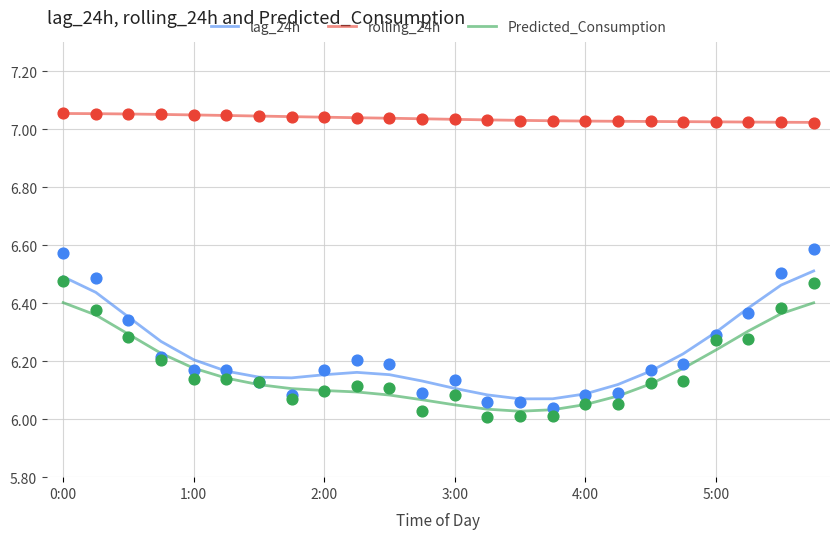

Which series has the largest total across all categories?

rolling_24h